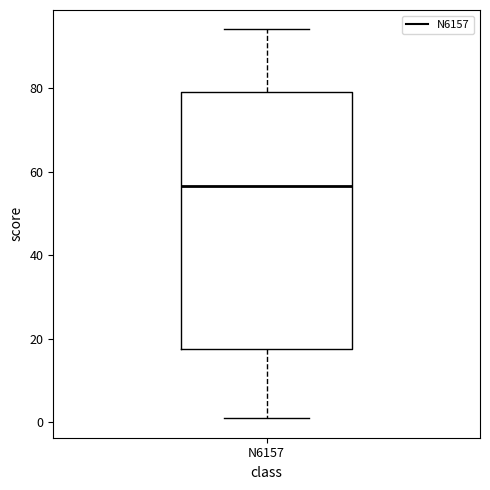

Read this box plot against the y-axis: the position of the median line, the range covered by the box, and the ends of both whiskers. The values are not printed on the chart, so give them approximately, as read against the axis.

median 56, box 18 to 80, whiskers 2 to 94